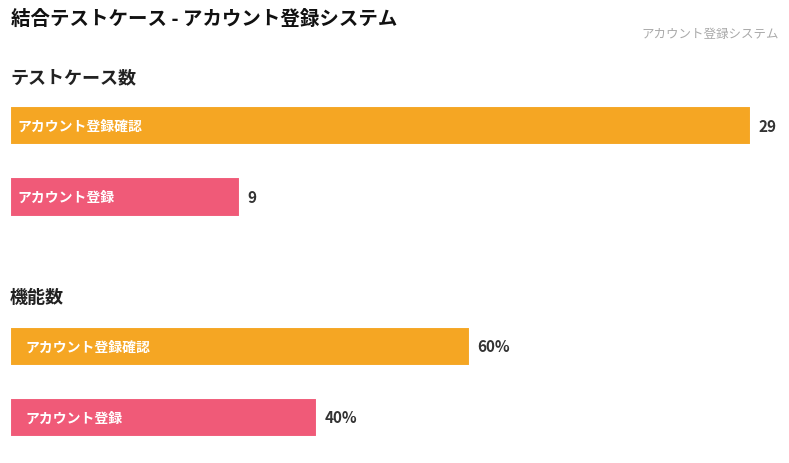

Between アカウント登録確認 and アカウント登録, which series saw the biggest shift?

テストケース数